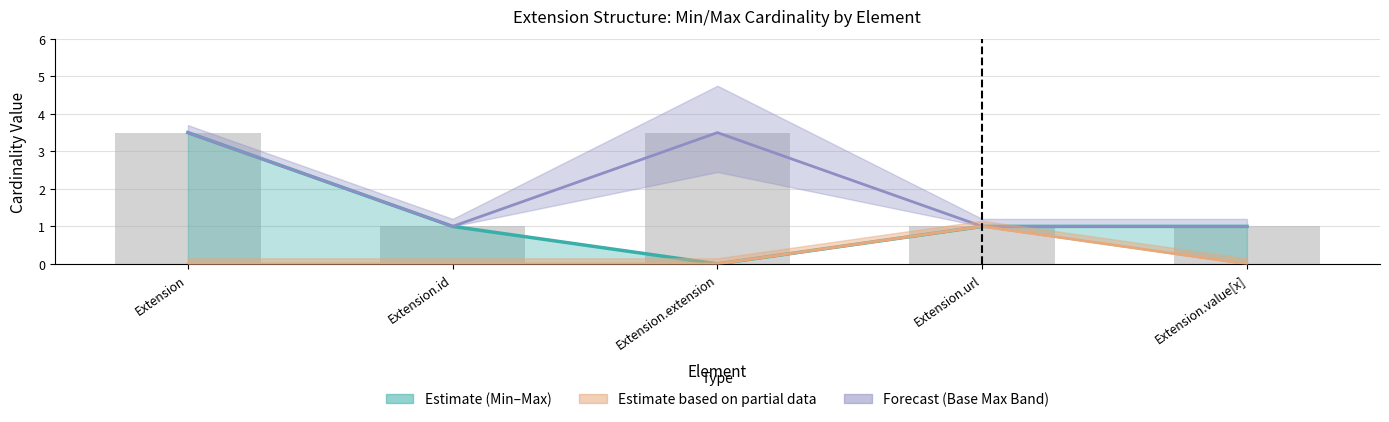

At which category is the sum across all series the highest?

Extension